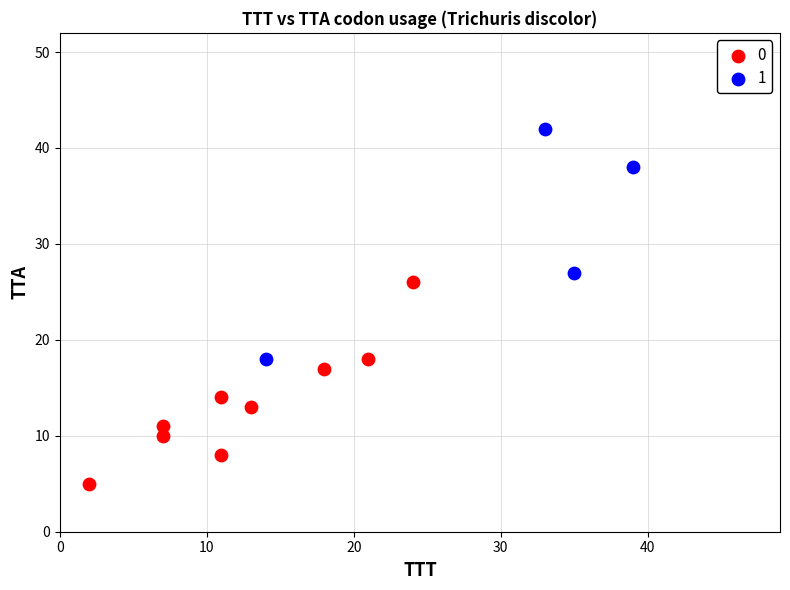

Which series reaches the minimum Y coordinate?

0